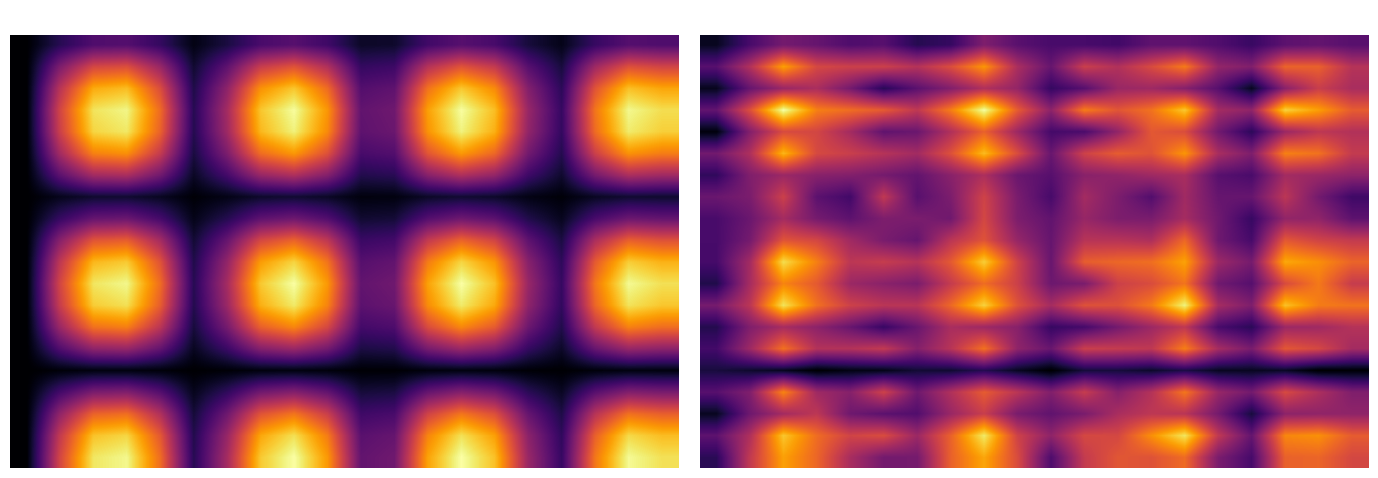

Between 6 and 4, which is larger?

4